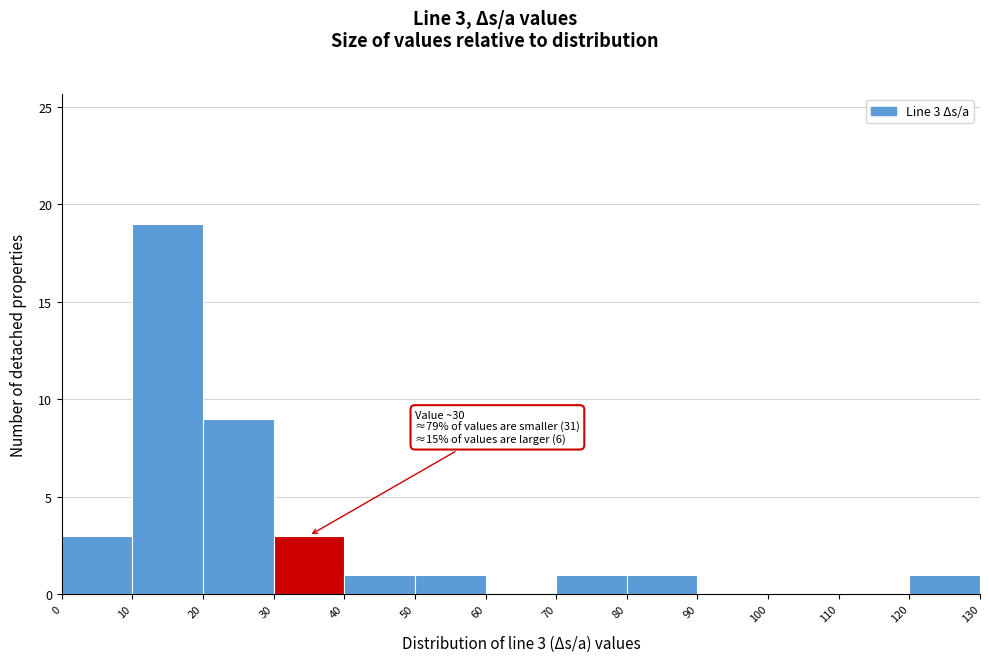

Over which range of the x-axis is the bar tallest?

10 to 20